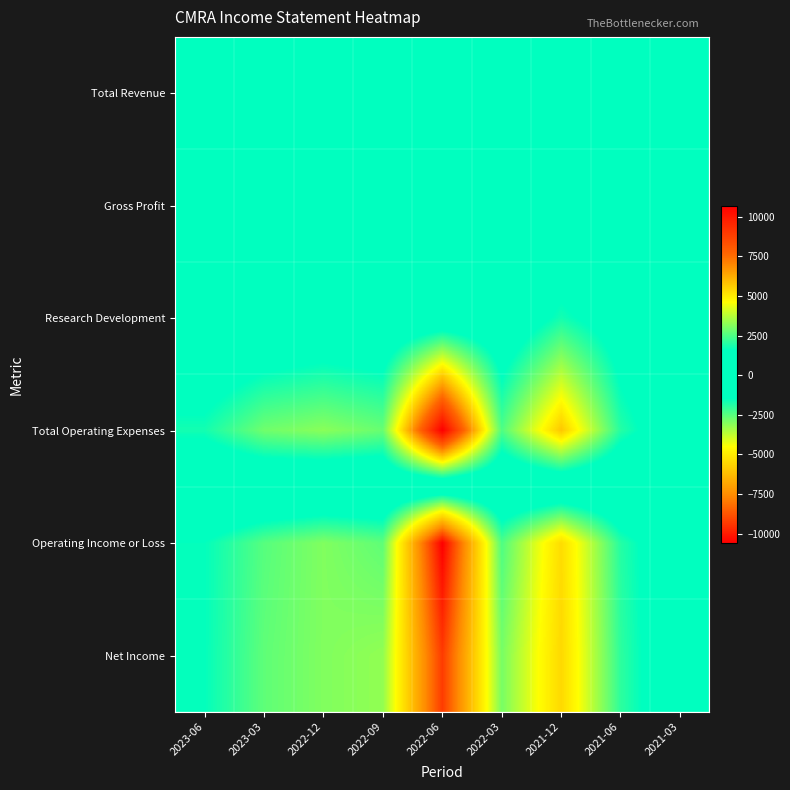

What is the total value across all series at 2022-12?

-2000